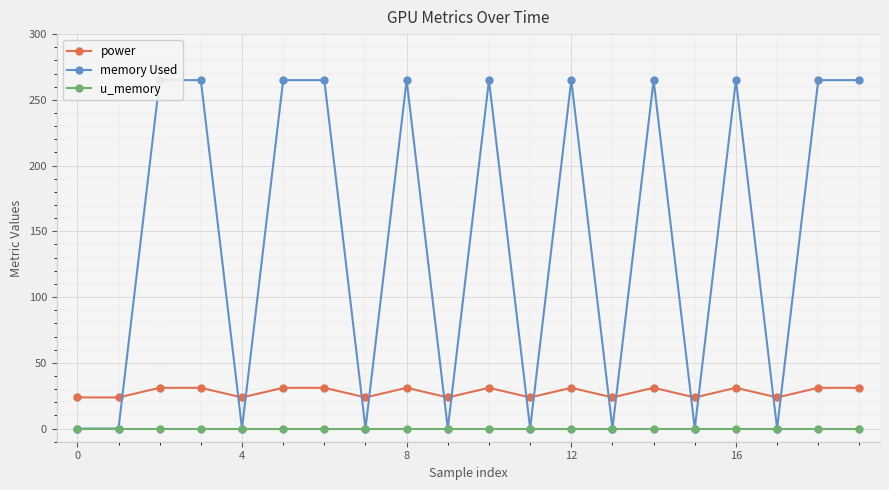

True or false: u_memory has more than 0 interior local peaks.

False